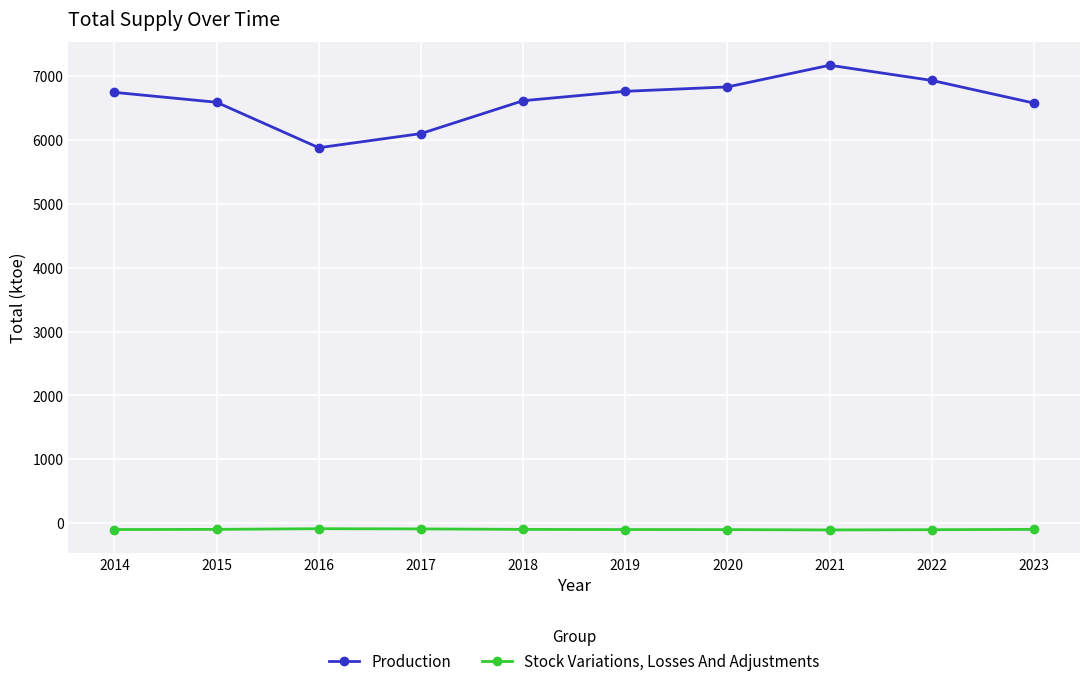

At 2019, list the series in order from smallest to largest.

Stock Variations, Losses And Adjustments, Production